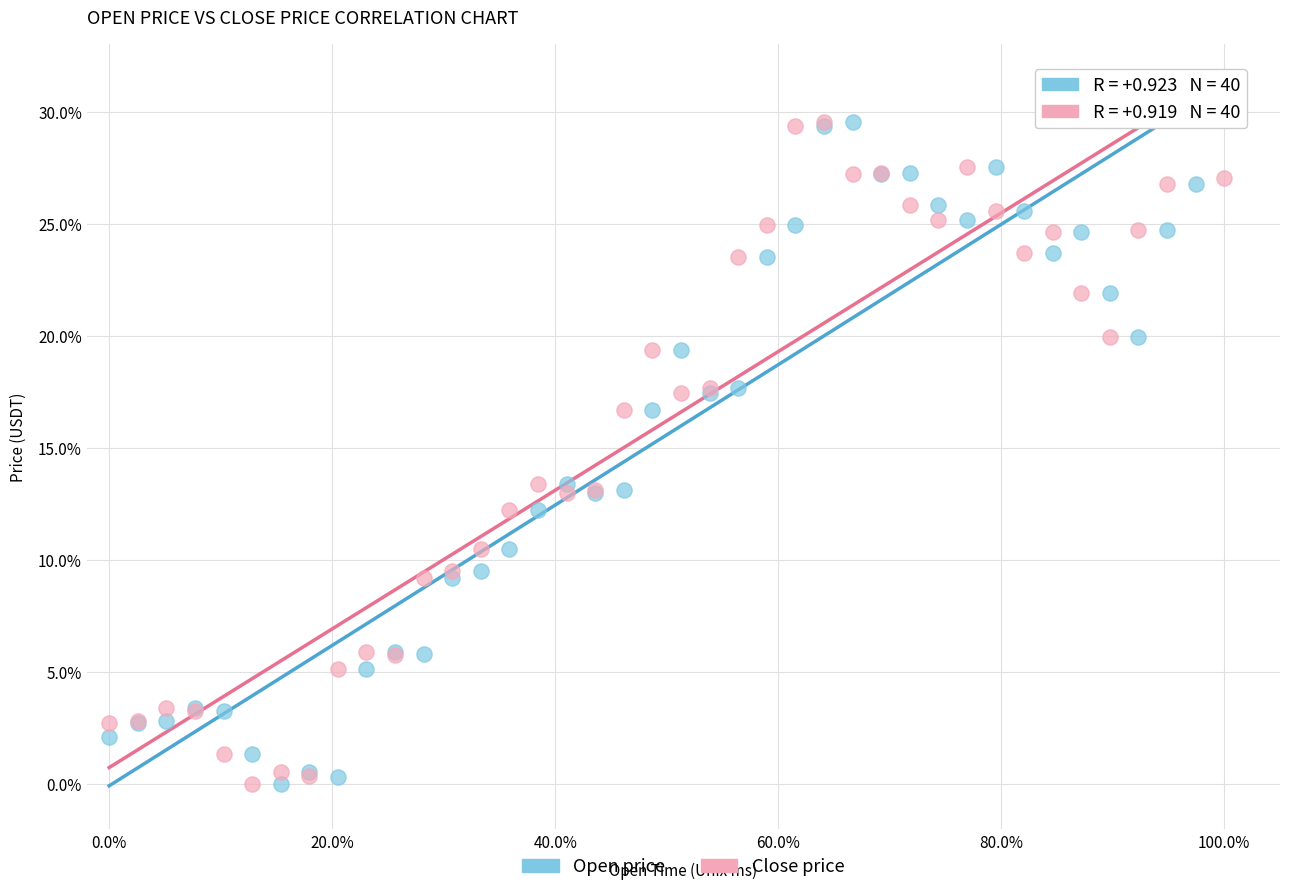

What is the X range (max minus min) for the scatter plot?

100.0